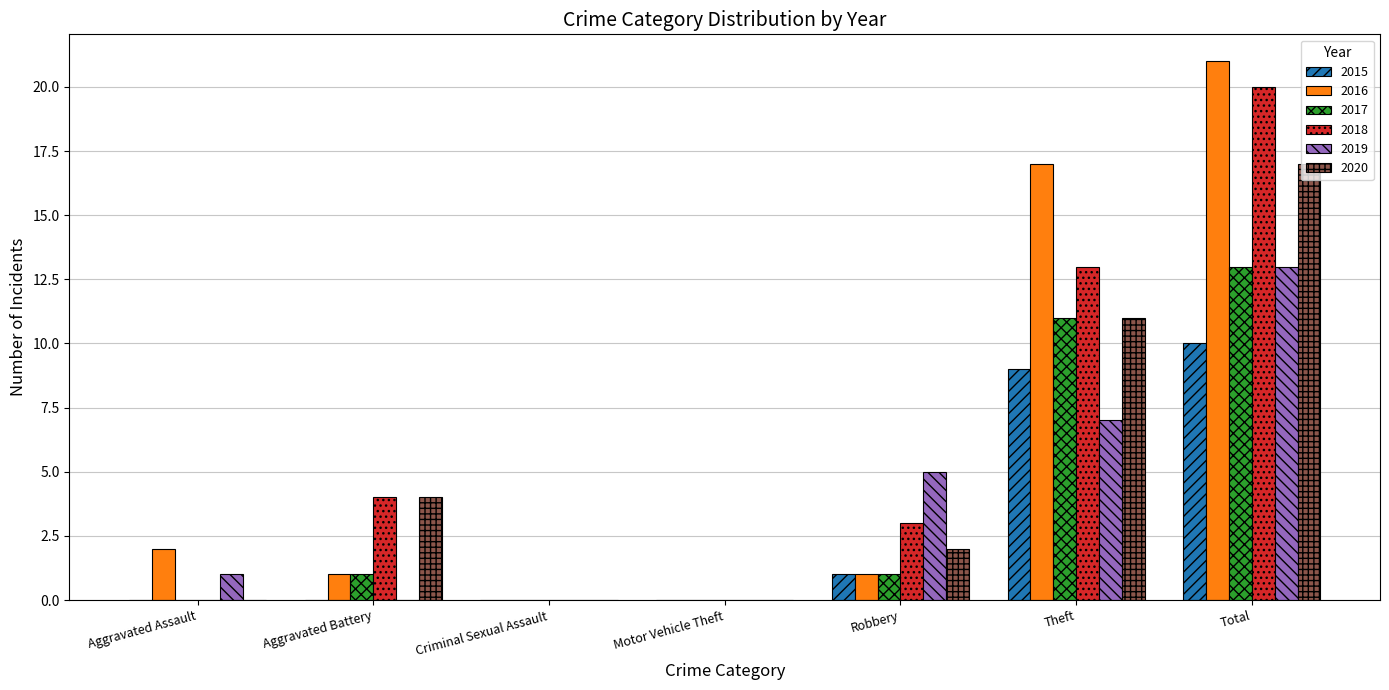

Is the value of 2015 at Motor Vehicle Theft greater than the value of 2020 at Total?

No